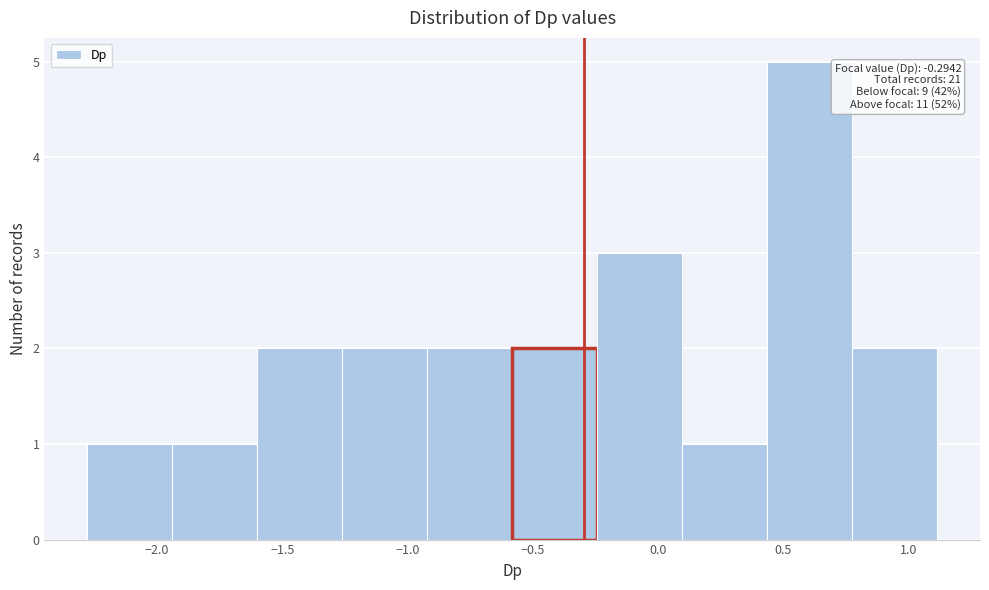

Which range on the x-axis has the tallest bar?

0.45 to 0.80